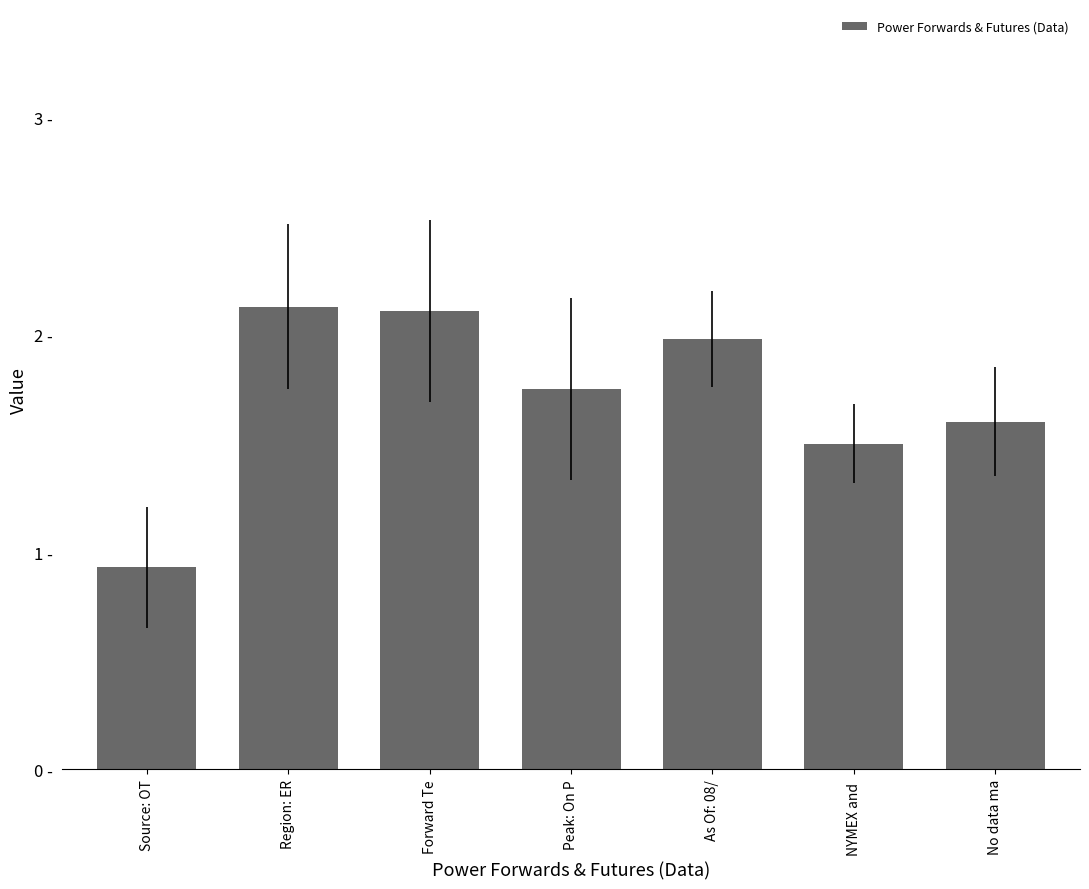

What position from the right is Region: ER?

6